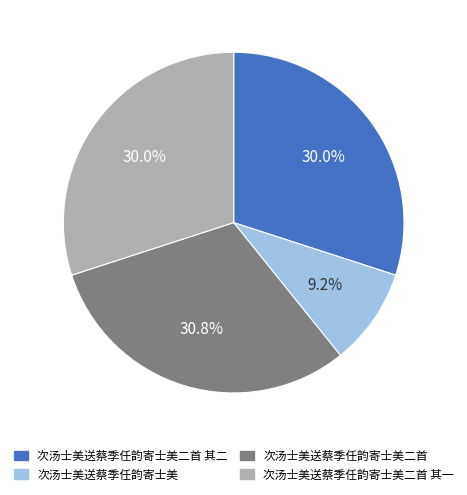

Does any single category account for the majority?

No